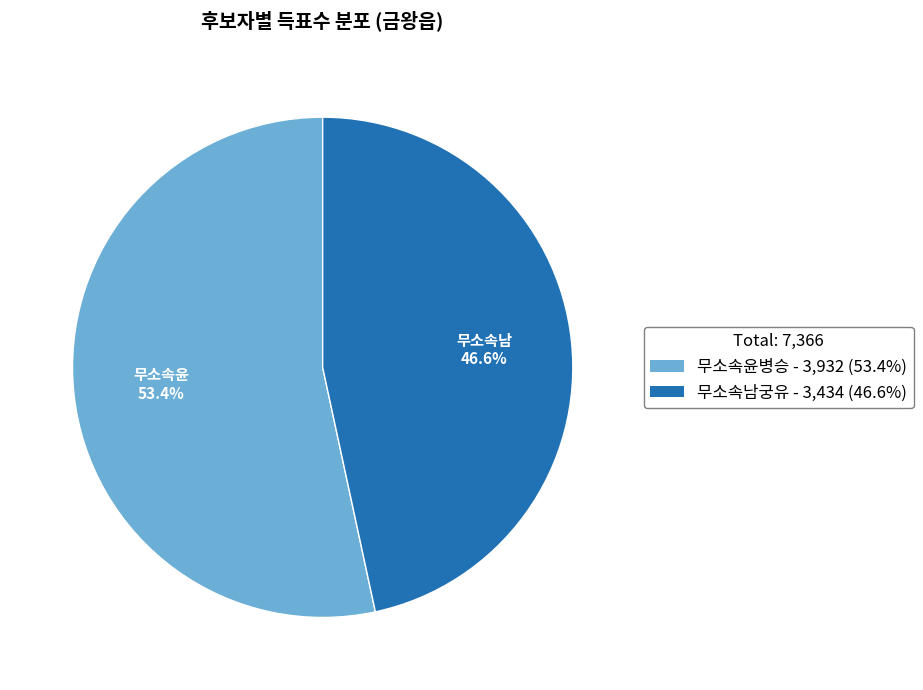

To the nearest percent, what is the difference between the 무소속윤병승 and 무소속남궁유 slice percentages?

7%